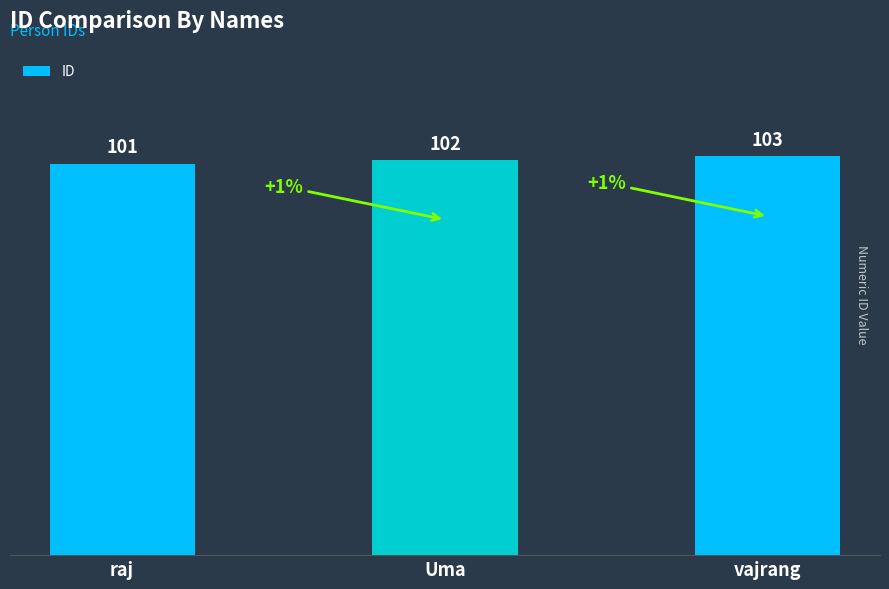

How many values are below 102?

1